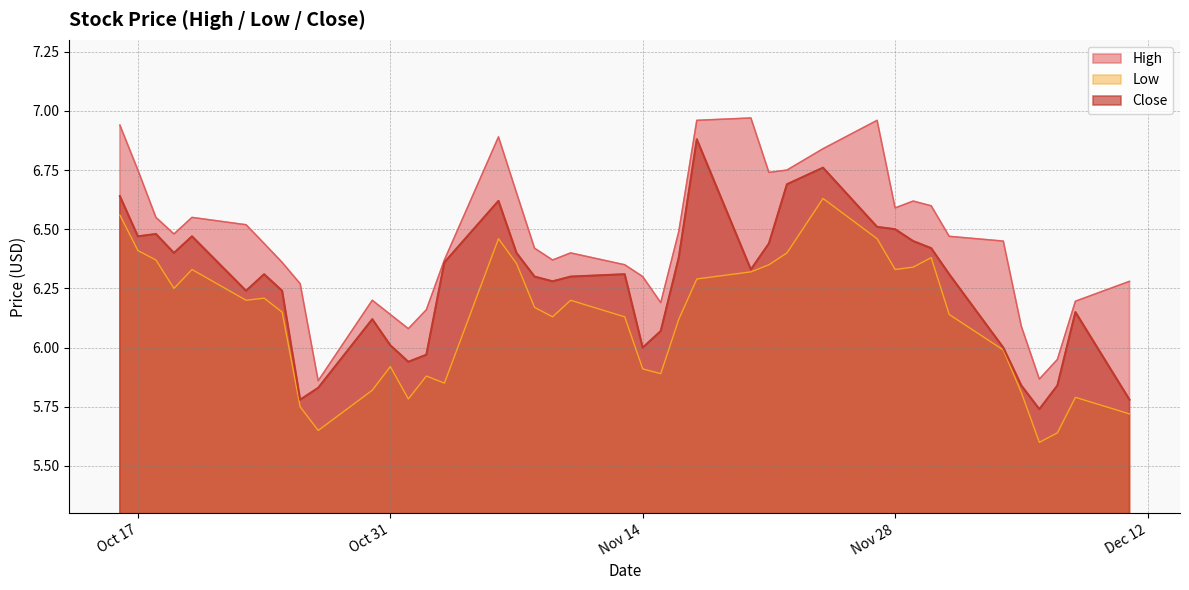

True or false: Low and Close intersect in this chart.

False